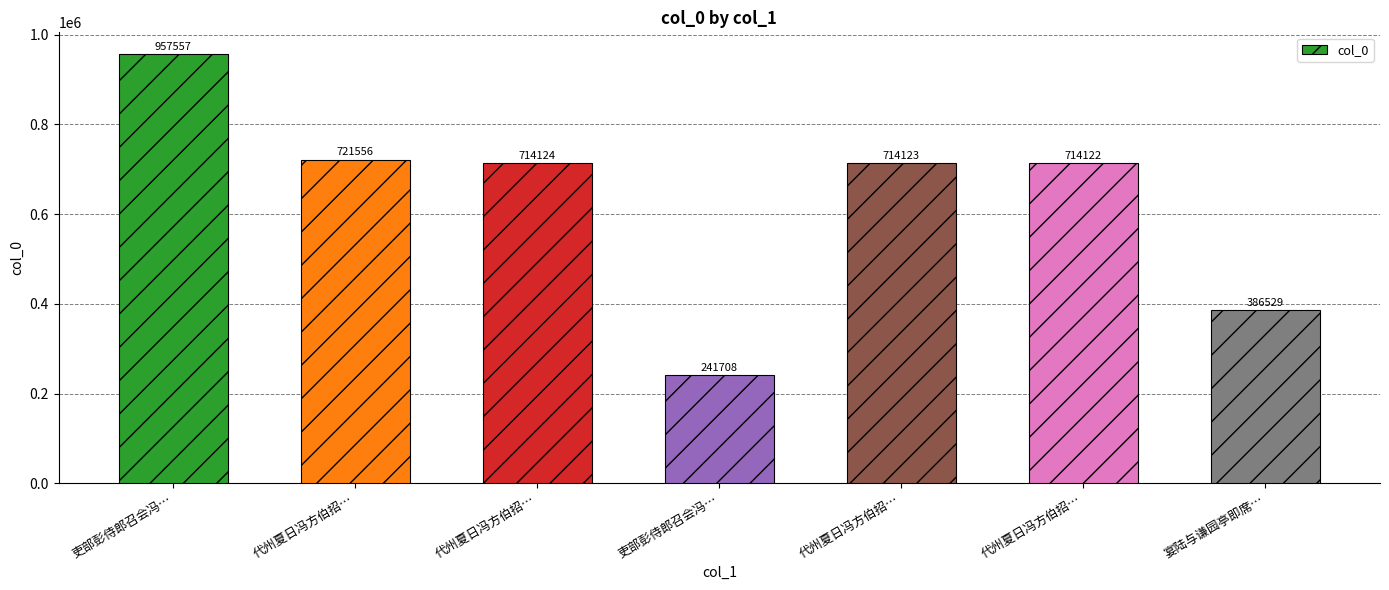

What is the change in value from 吏部彭侍郎召会冯… to 代州夏日冯方伯招…?

+472414